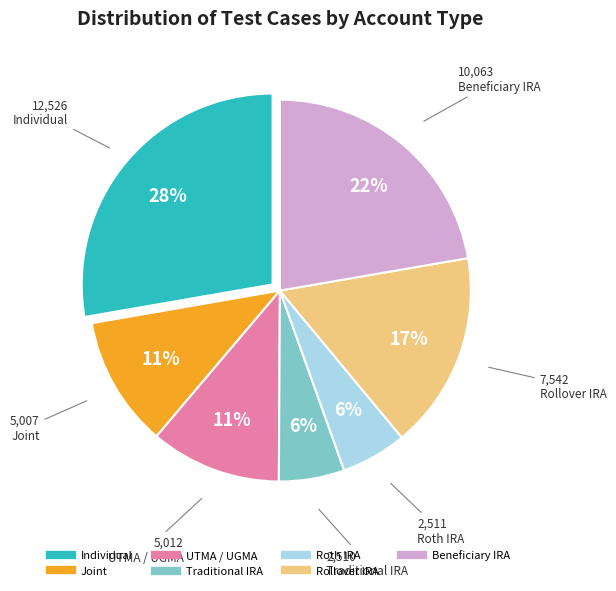

To the nearest percent, what is the combined percentage of Joint and Beneficiary IRA?

33%